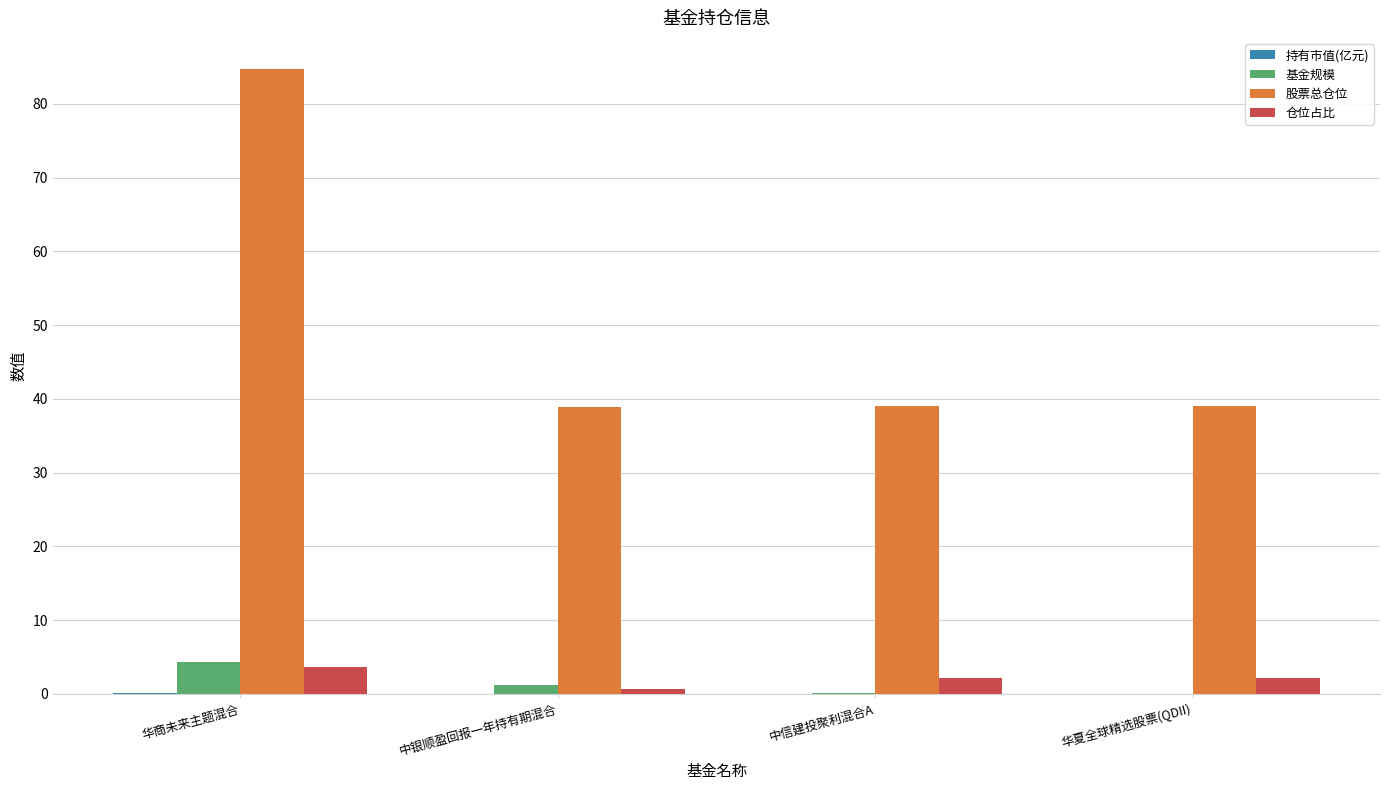

Is it true that 股票总仓位 equals 15.6 at 中银顺盈回报一年持有期混合?

False